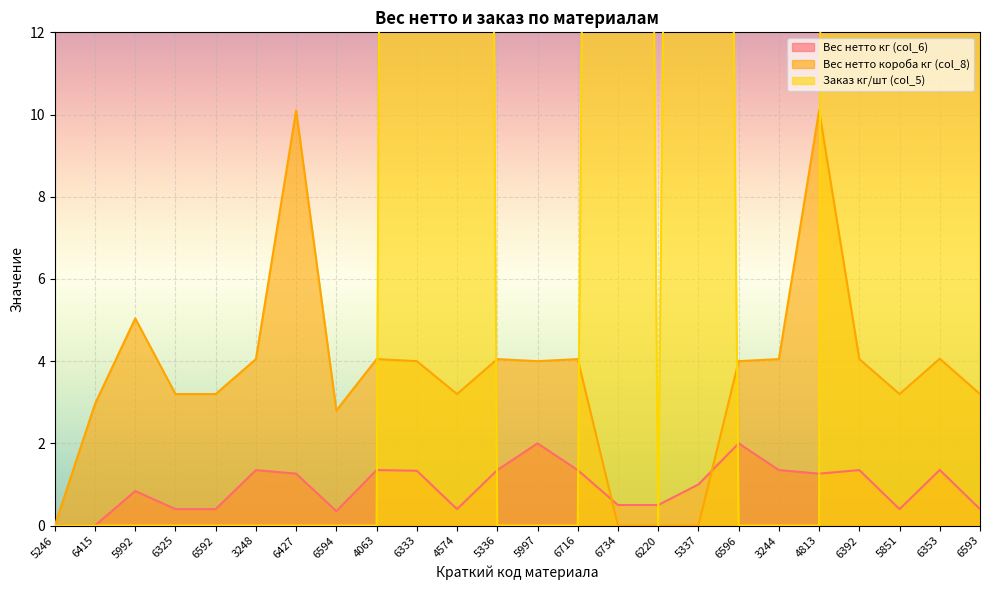

What is the difference between the highest and lowest values at 4813?

10.1